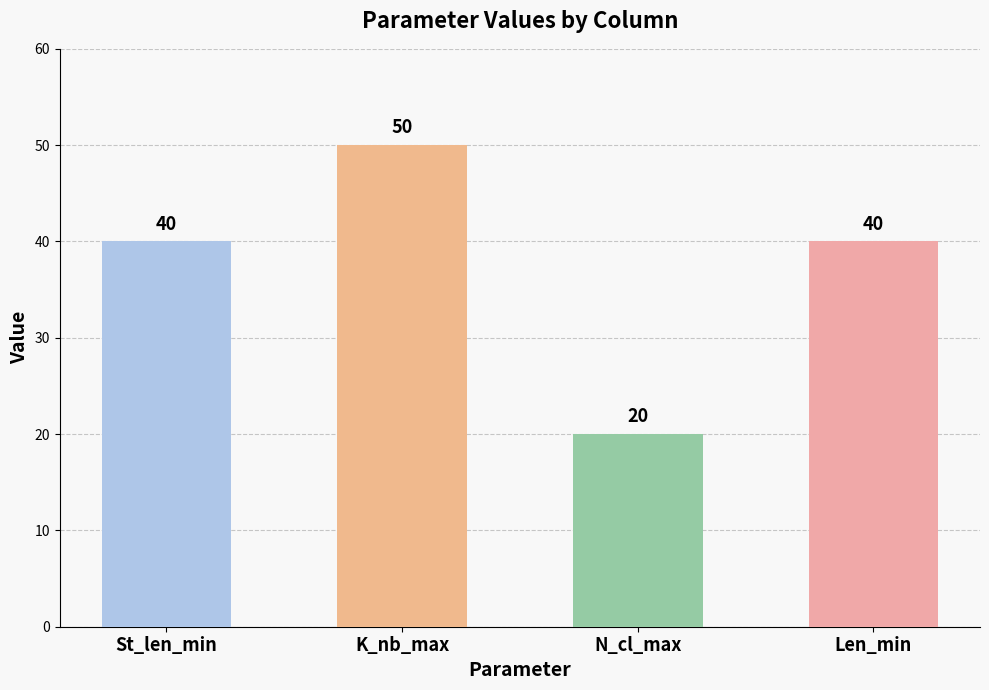

Count the number of categories in the chart.

4